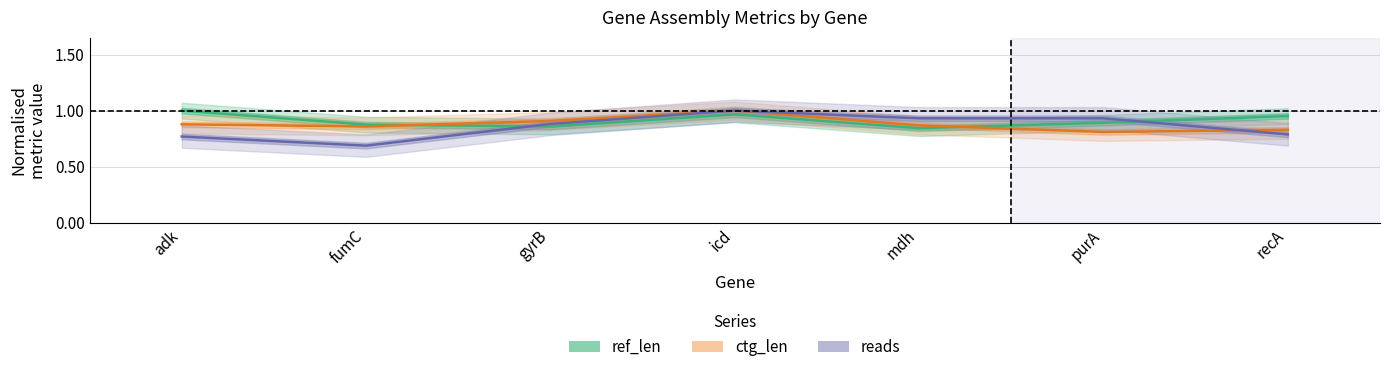

What is the label of the 2nd point from the right?

purA